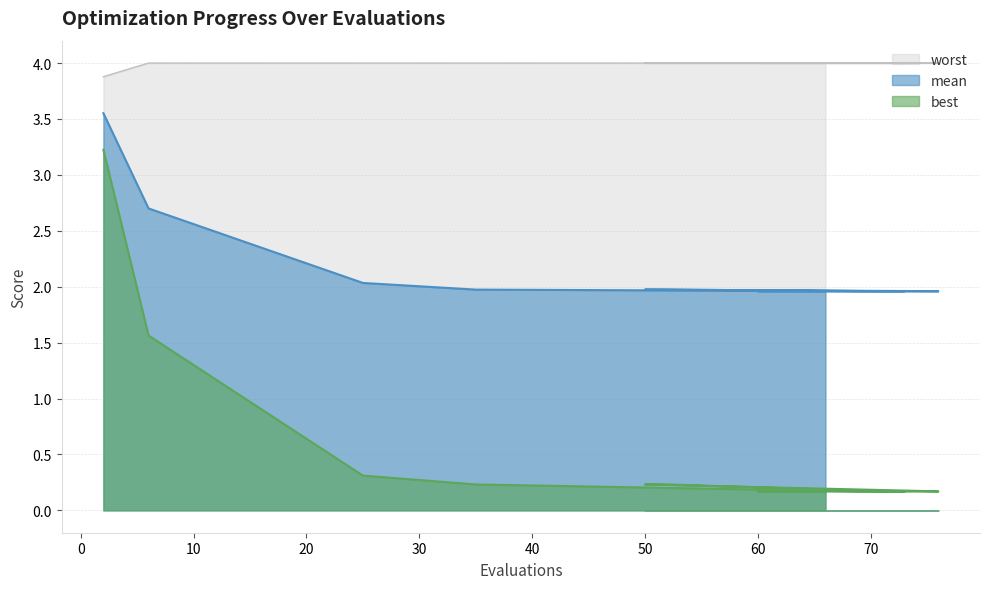

At 35, list the series in order from largest to smallest.

worst, mean, best